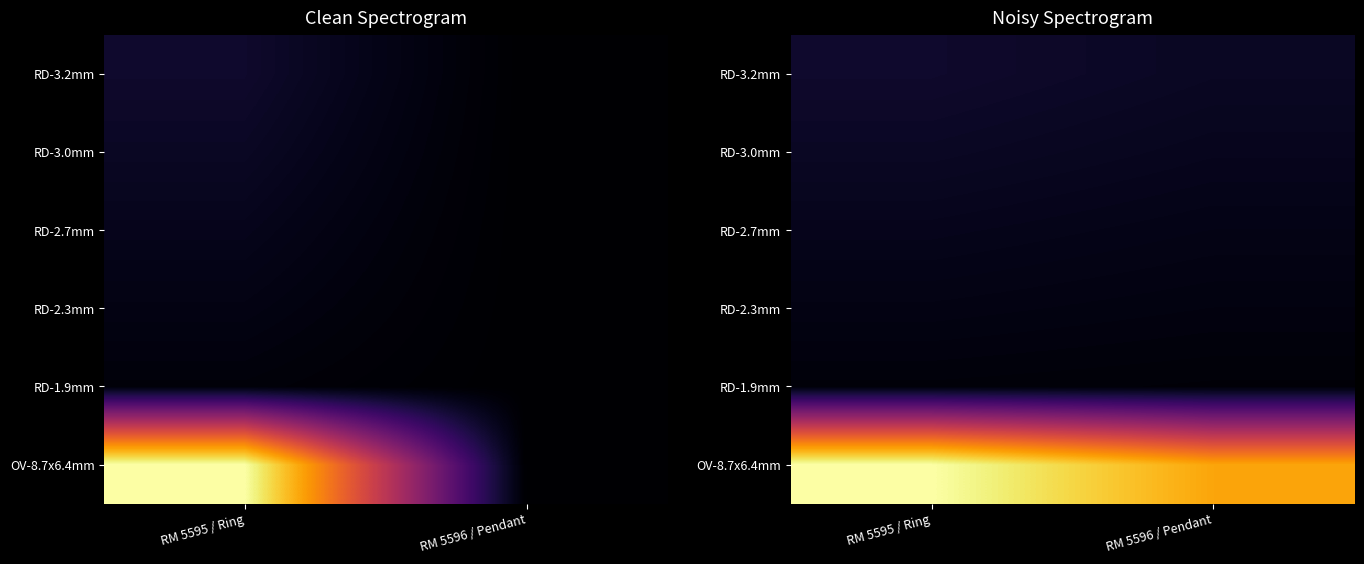

Is the value of OV-8.7x6.4mm at RM 5596 / Pendant greater than the value of RD-3.0mm at RM 5595 / Ring?

Yes